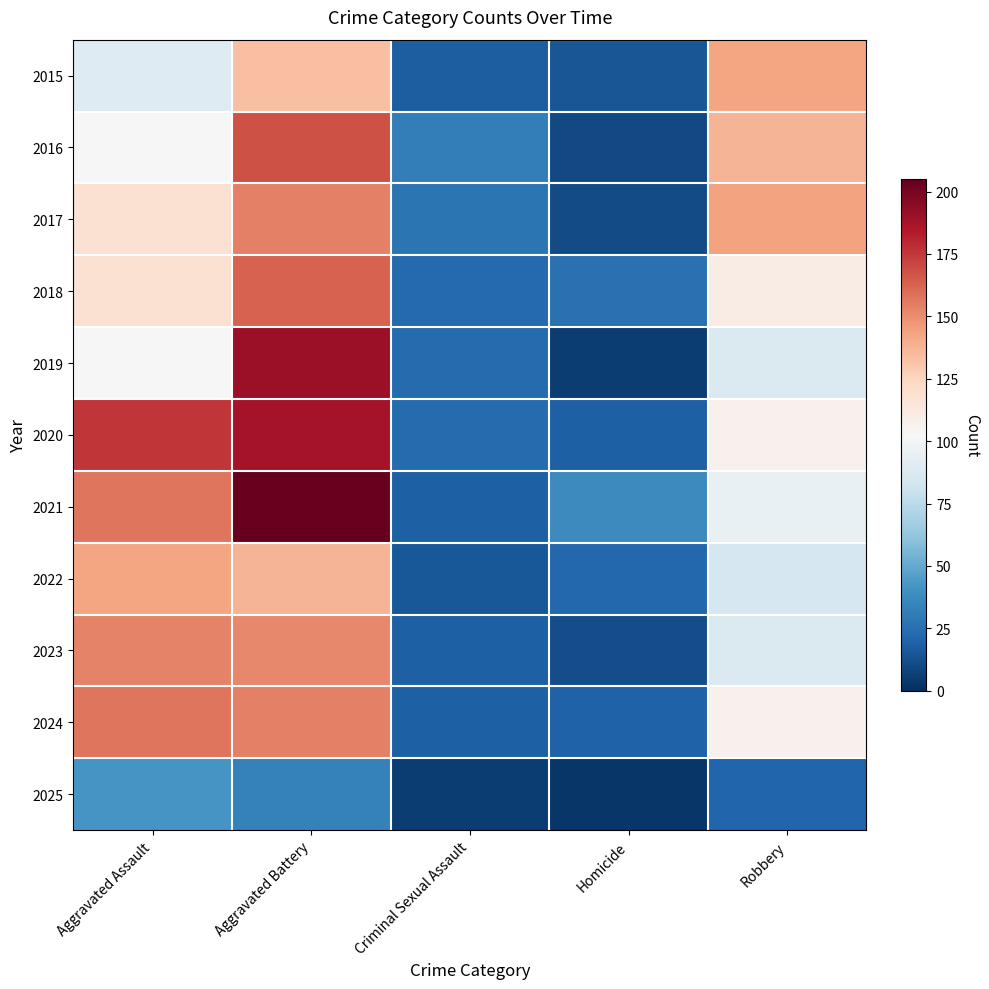

At which category is the sum across all series the highest?

Aggravated Battery